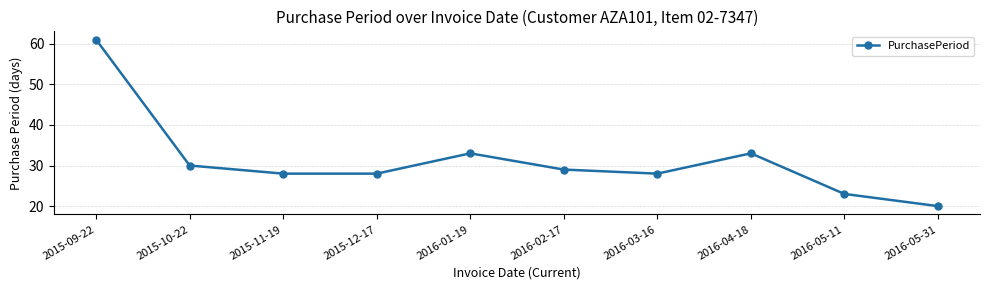

Where does the data first go above 29?

2015-09-22